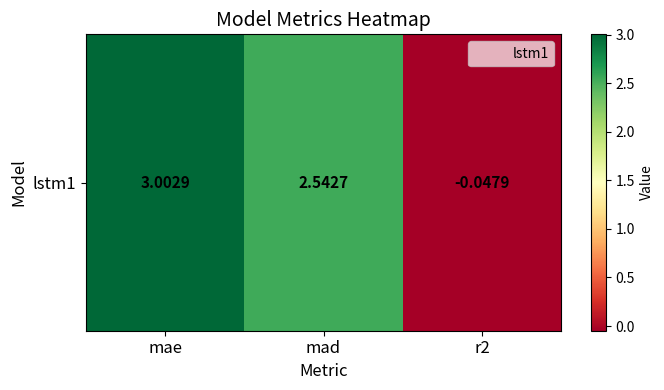

How many categories are shown in the chart?

3